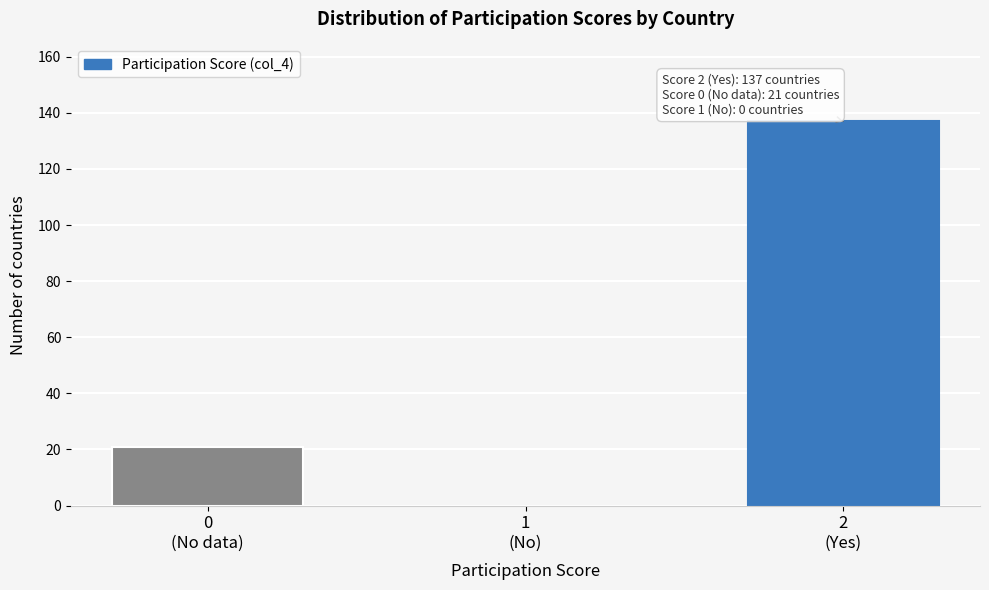

What is the greatest value displayed?

137